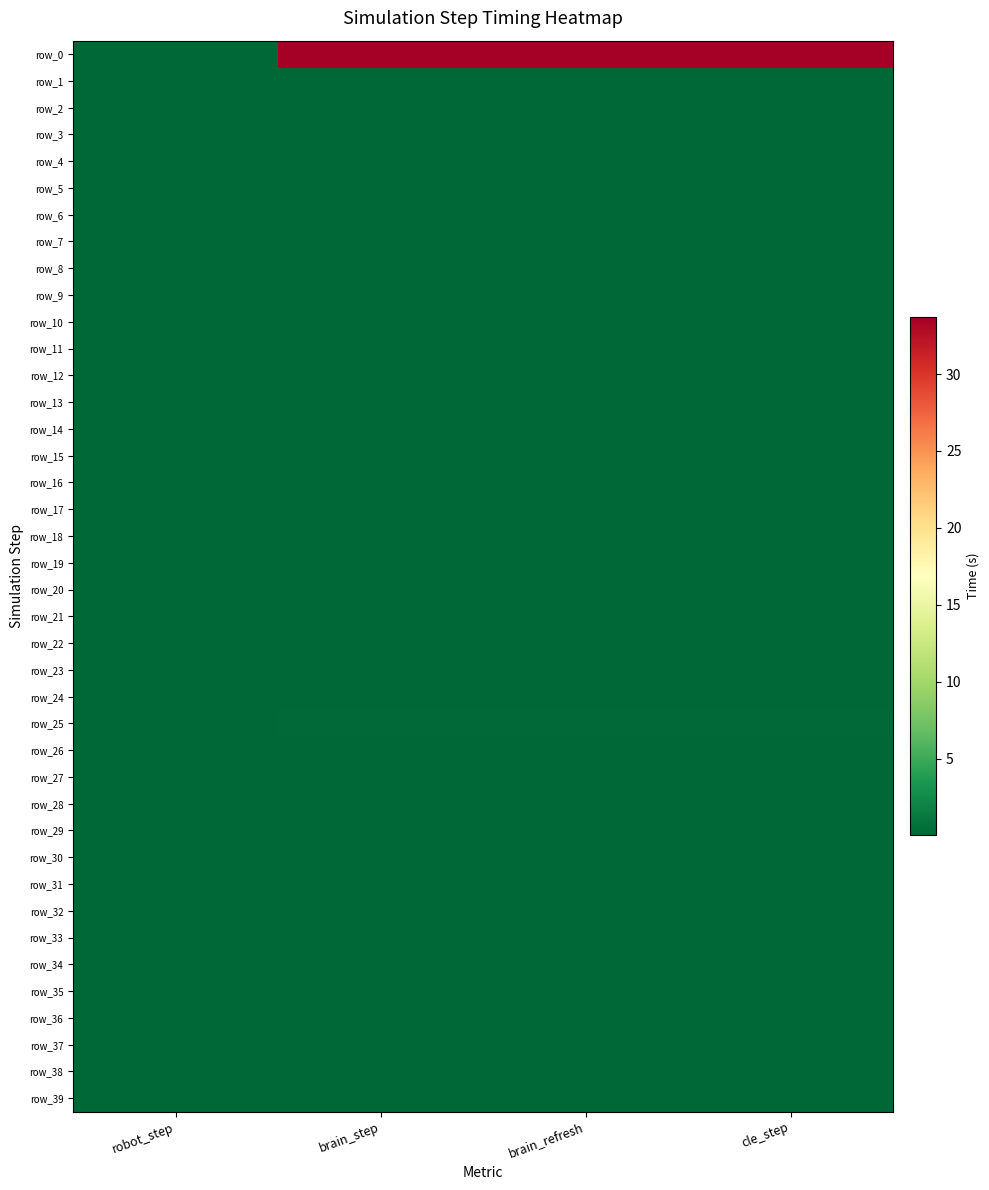

At how many categories does at least one series exceed 17?

3